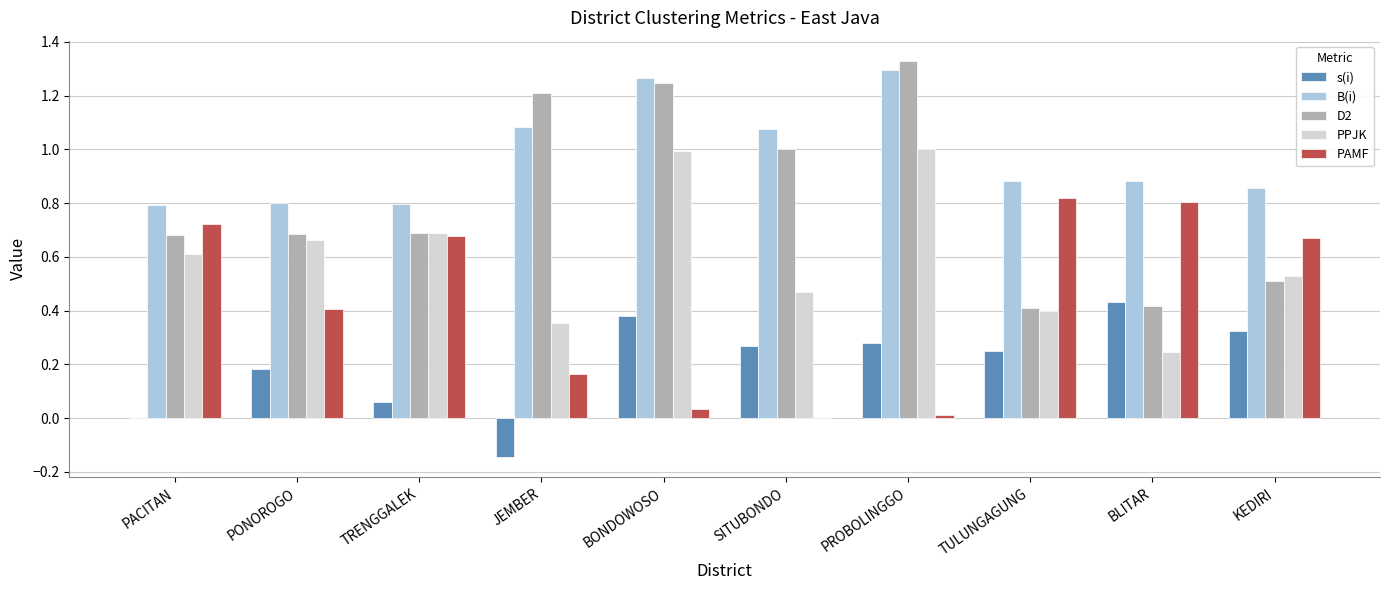

True or false: B(i) has a value of 2.1 at PROBOLINGGO.

False